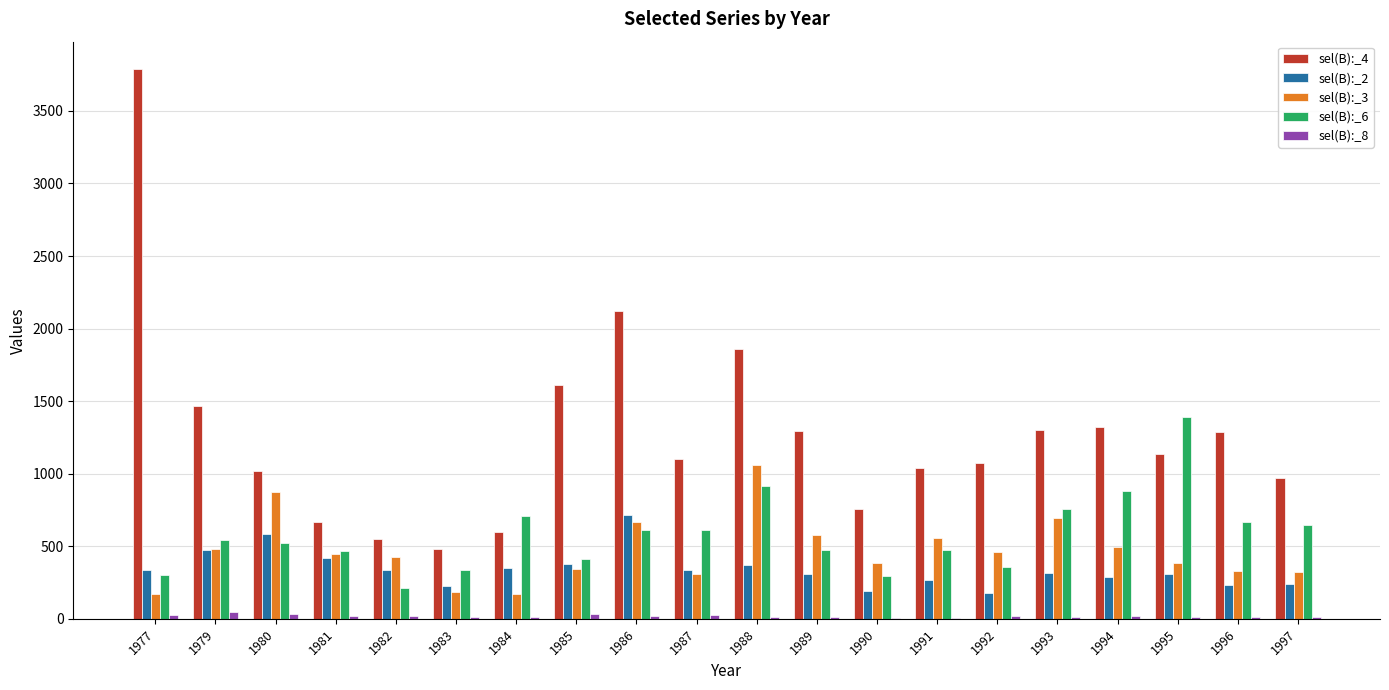

True or false: sel(B):_6 has a value of 799.1 at 1987.

False